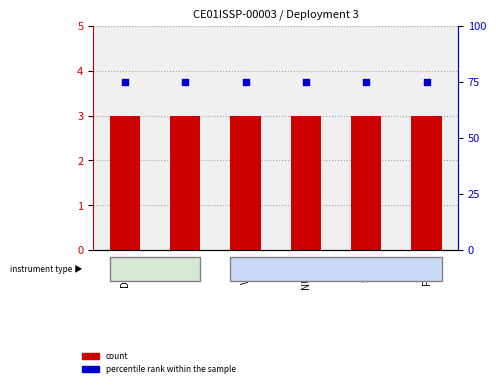

Which series has the largest total across all categories?

percentile rank within the sample